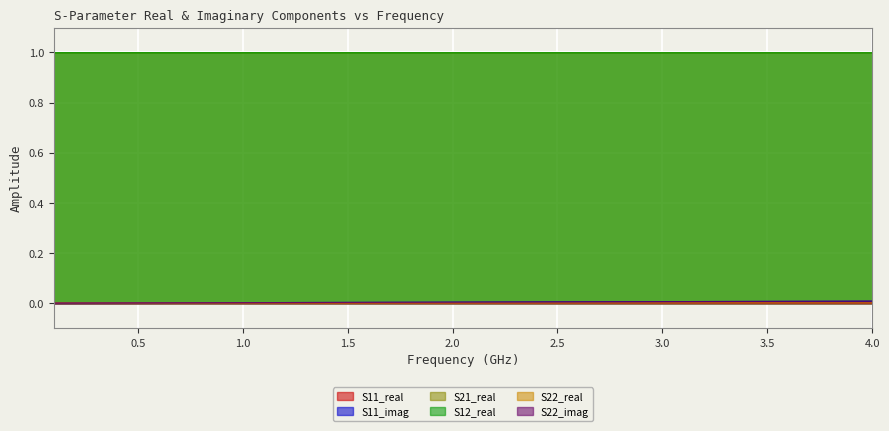

How many times do S22_imag and S11_real cross each other?

1